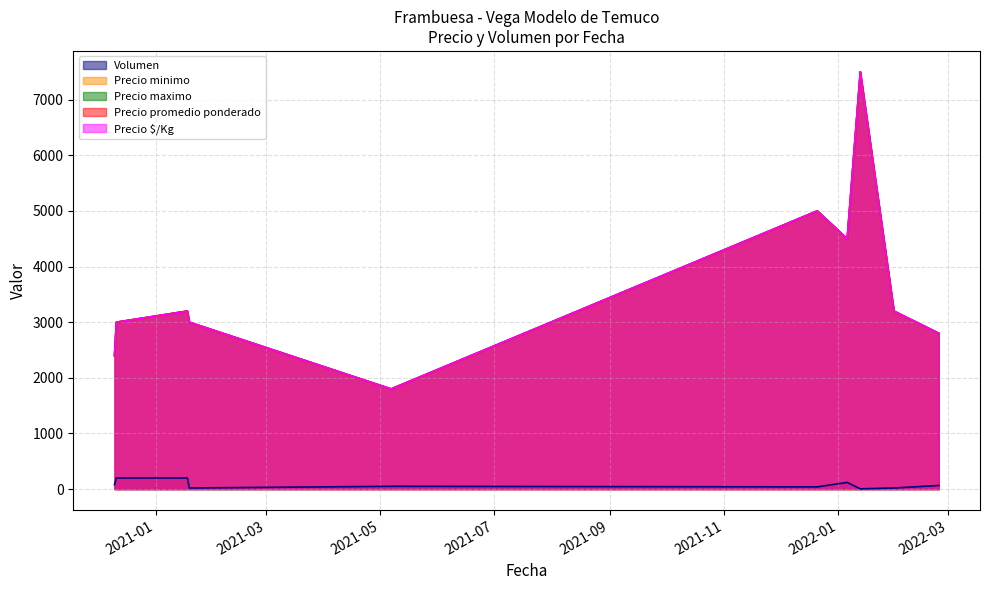

Where does the Precio maximo series first go above 3200?

2021-12-21